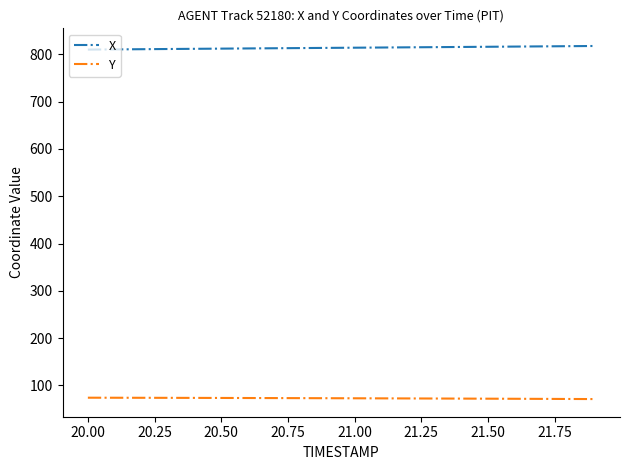

Which series has the largest total across all categories?

X